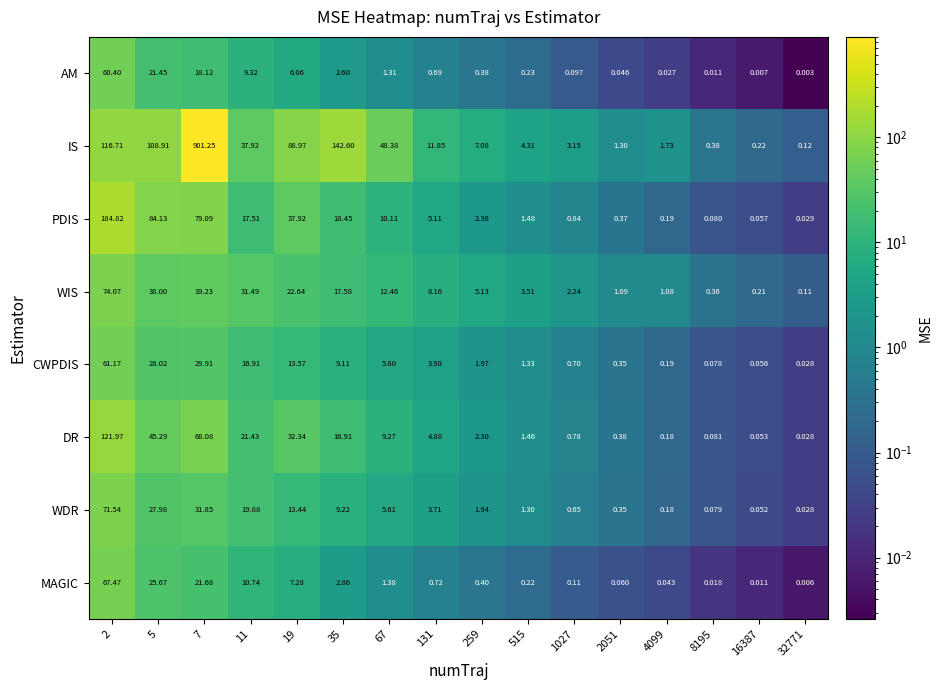

Is the value of IS at 131 greater than the value of CWPDIS at 8195?

Yes